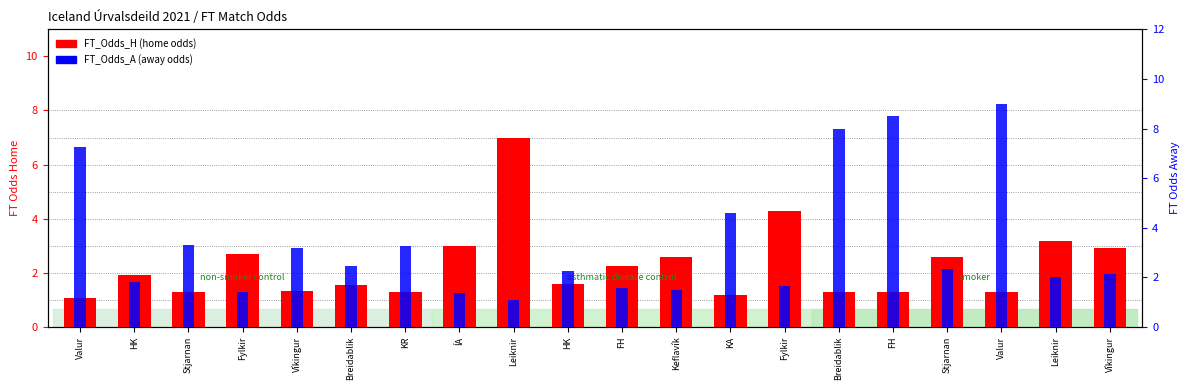

What is the label of the 9th bar from the left?

Leiknir